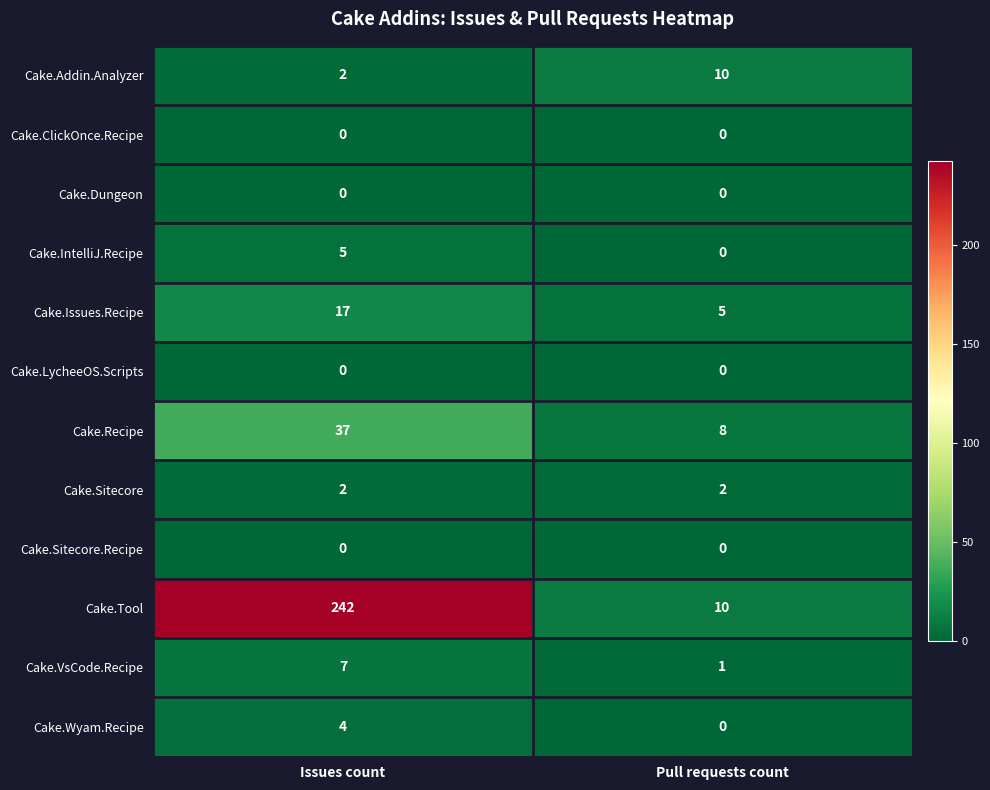

Read the Cake.Issues.Recipe value at Issues count, to the nearest 10.

20